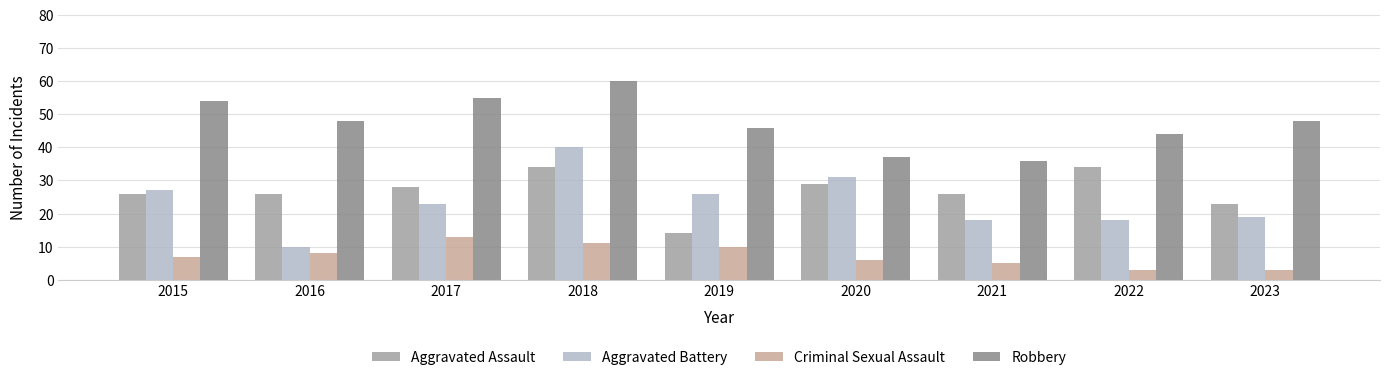

What is the lowest value of the Criminal Sexual Assault series?

3